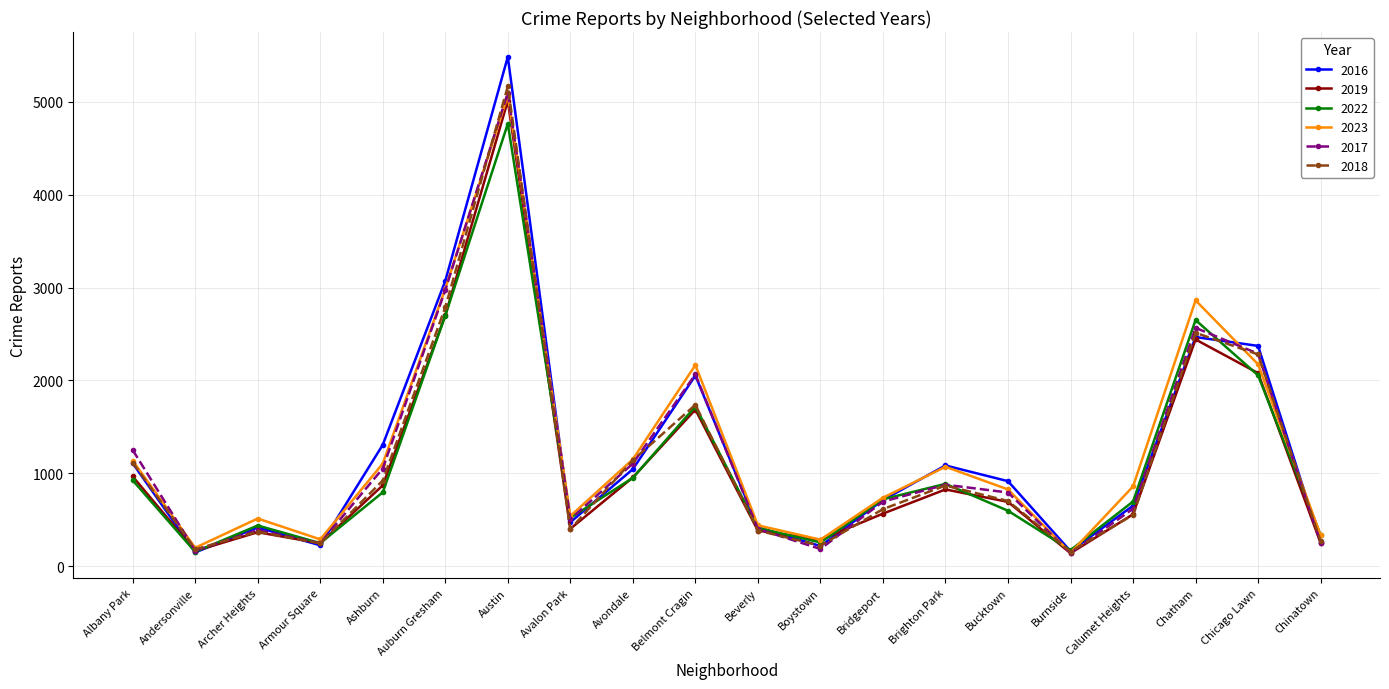

What is the total value across all series at Albany Park?

6511